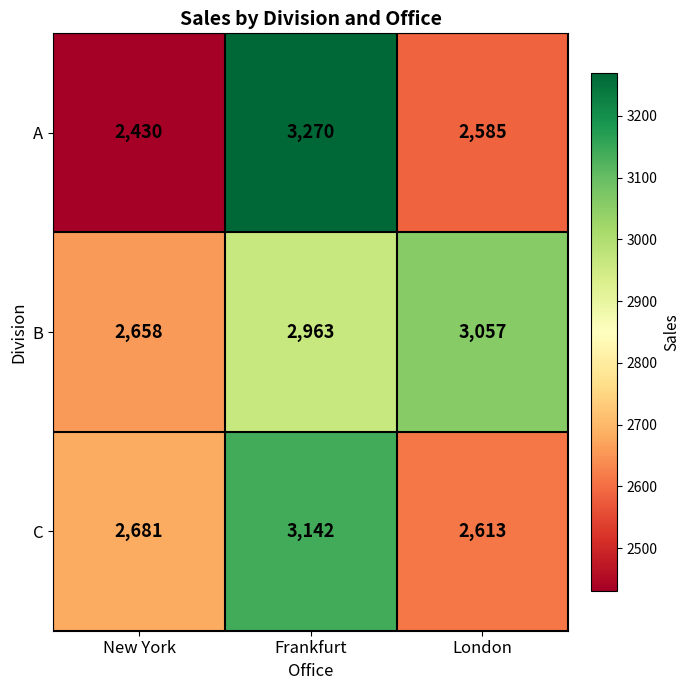

Reading left to right, list all the values displayed in this chart.

A: 2430	3270	2585
B: 2658	2963	3057
C: 2681	3142	2613